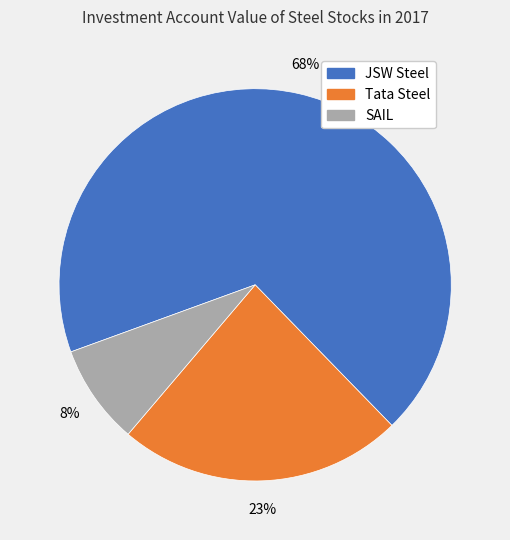

Which slice is the smallest?

SAIL